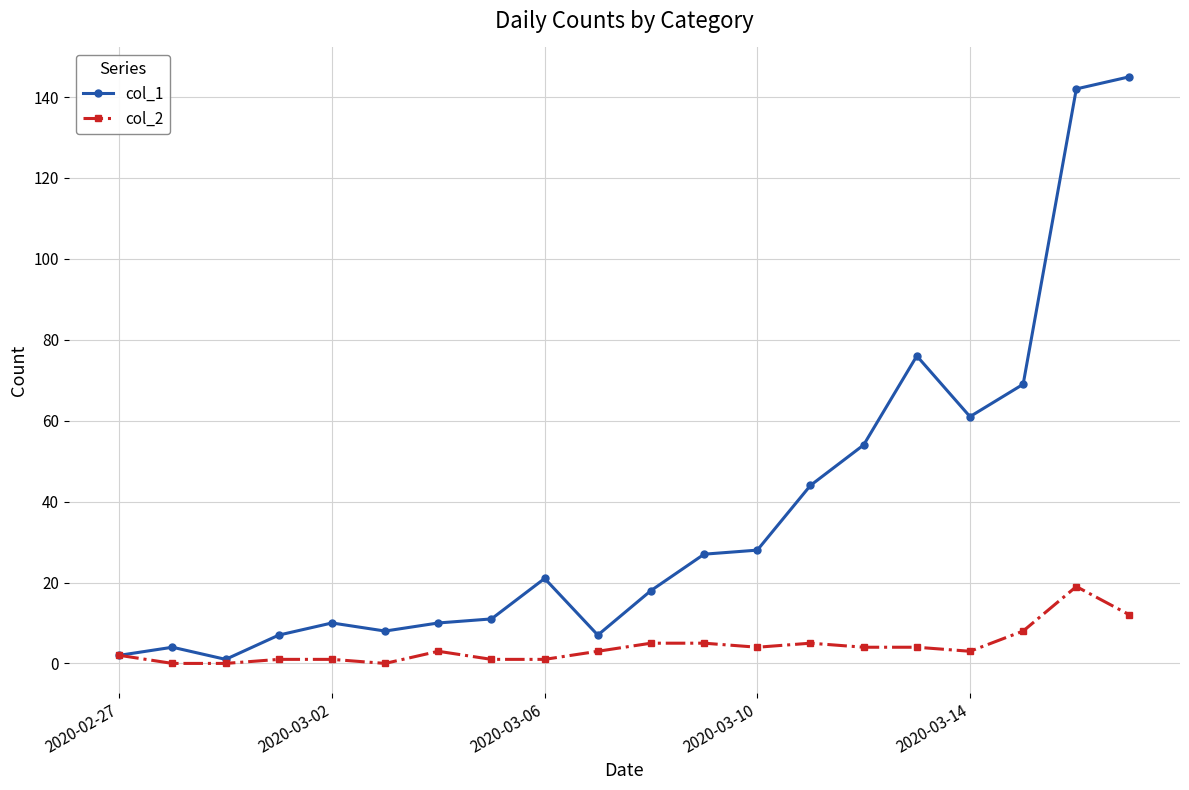

List the series in order of their overall mean, lowest first.

col_2, col_1